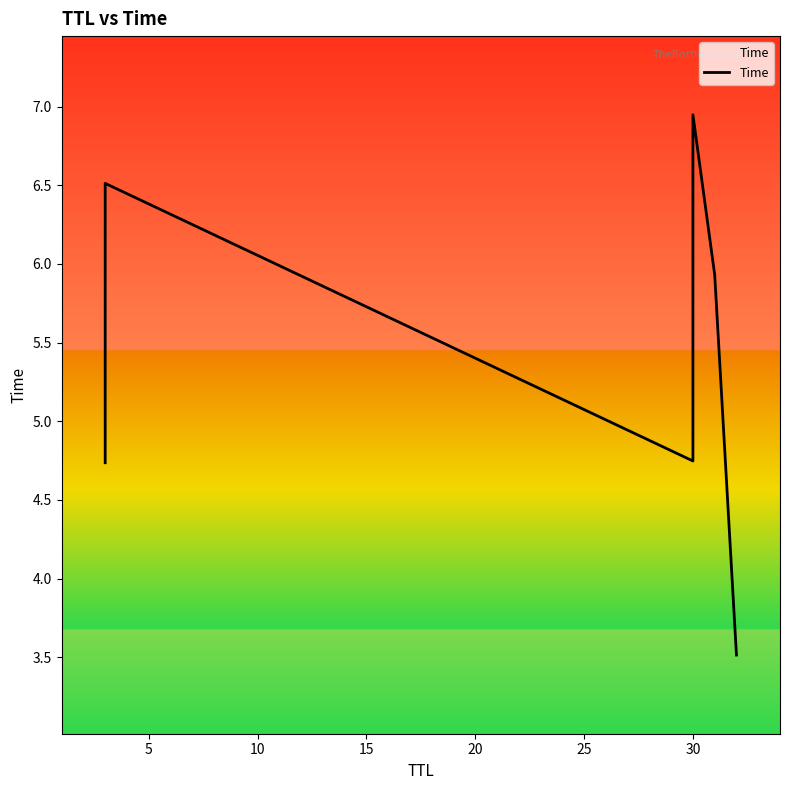

What is the ratio of the value at 5 to the value at 20?

1.1